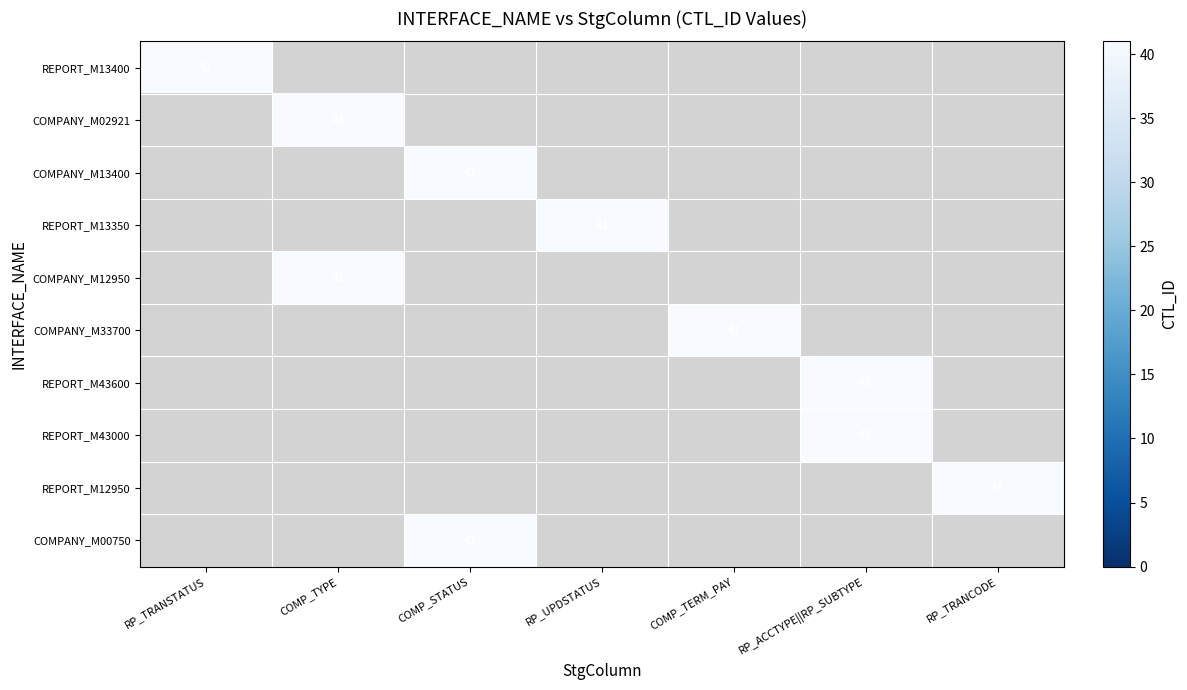

The INT_T_ATS_COMPANY_FILE10_M33700 series shows -13 at RP_UPDSTATUS. True or false?

False